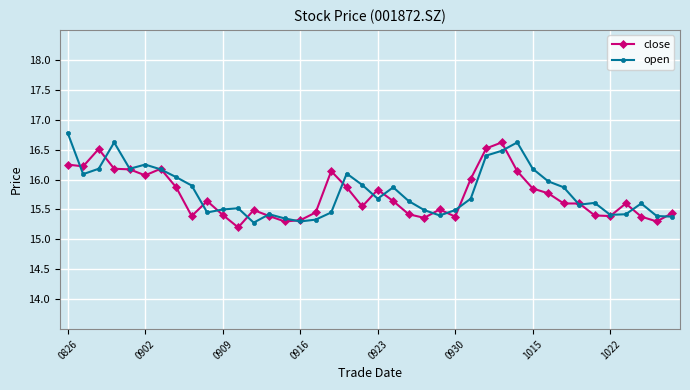

At how many categories does at least one series exceed 15?

40